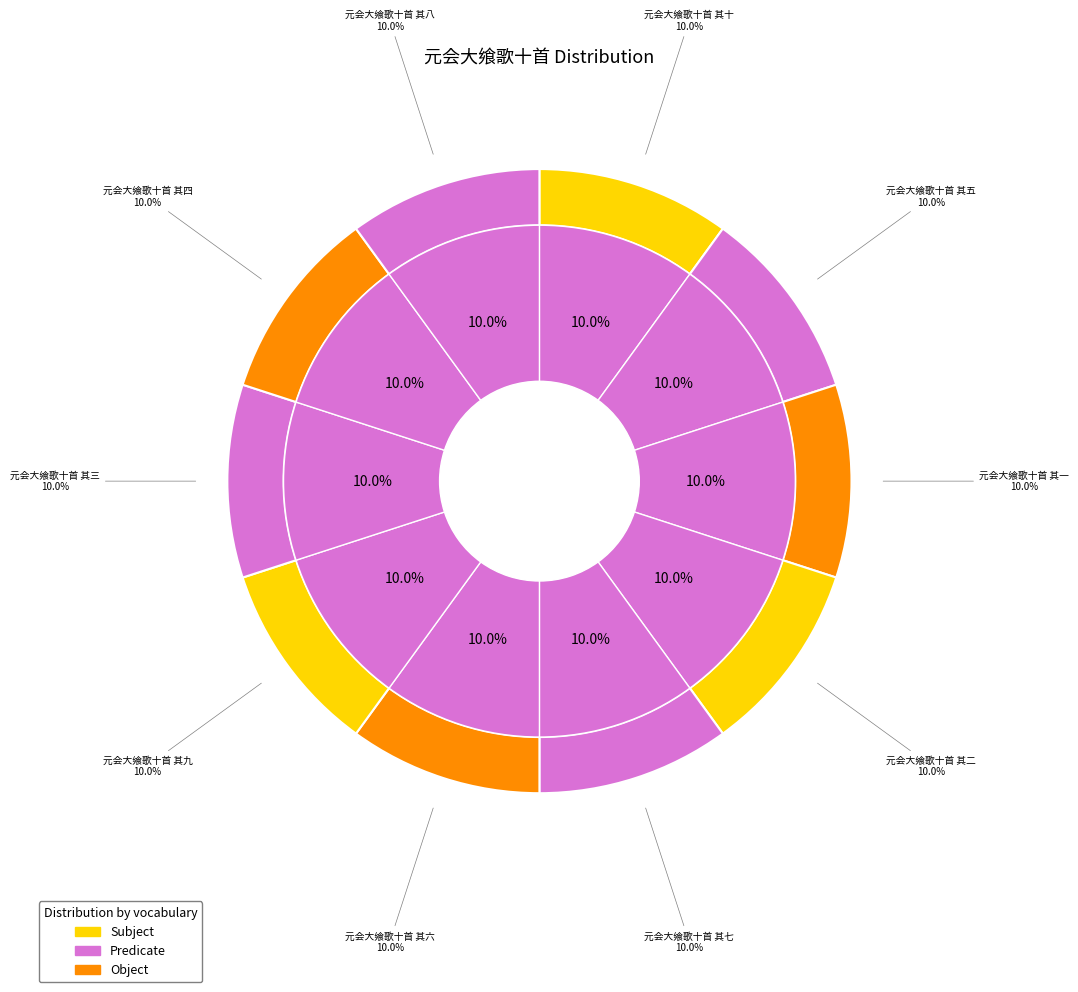

Does any single category account for the majority?

No